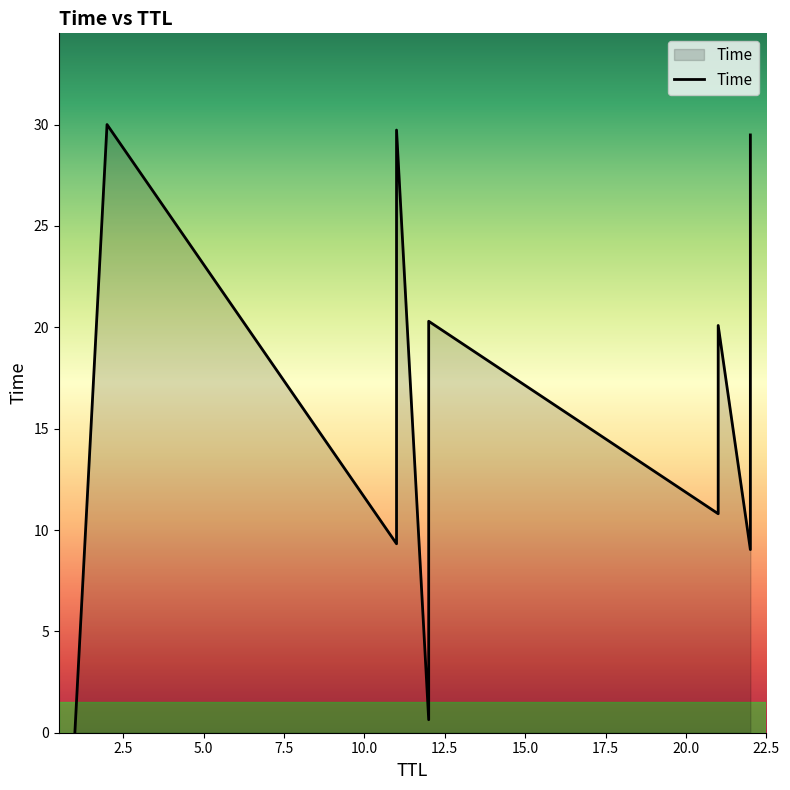

Reading right to left, extract all data points from this chart.

29.5	16.2	9.0	20.1	10.8	20.3	10.9	0.6	29.7	16.5	9.3	30.0	0.0